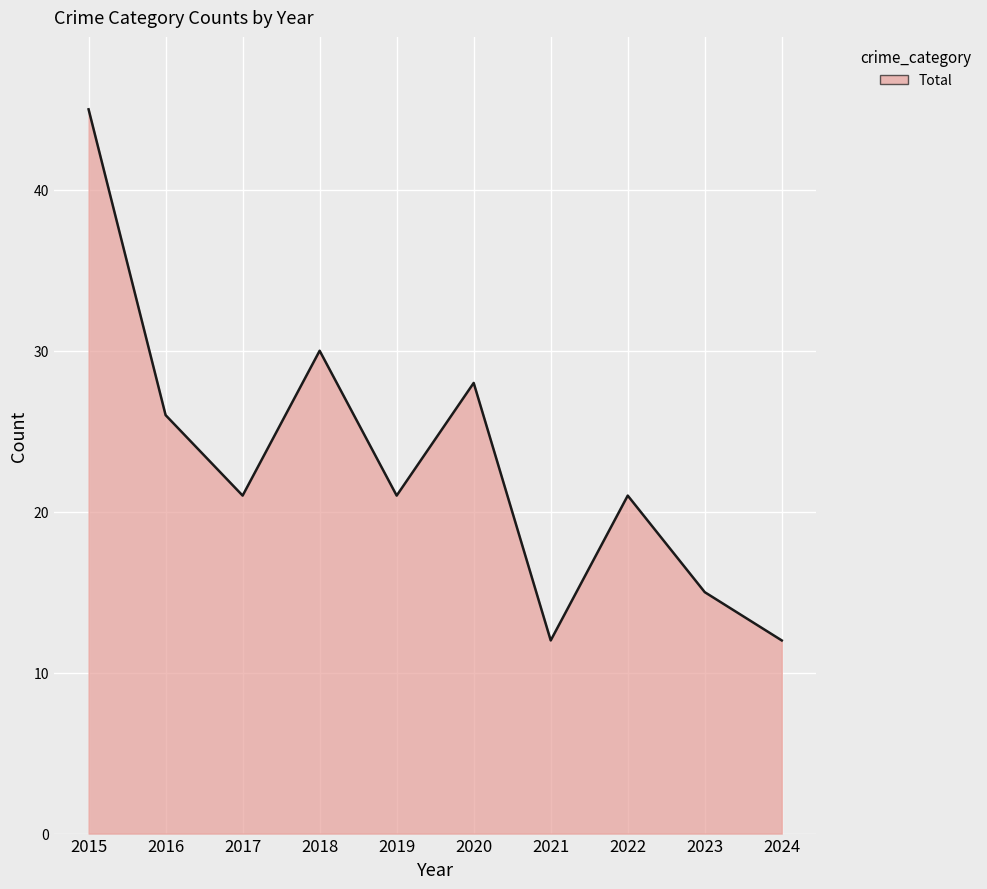

Approximately how many times larger is the value at 2024 compared to 2022?

0.6